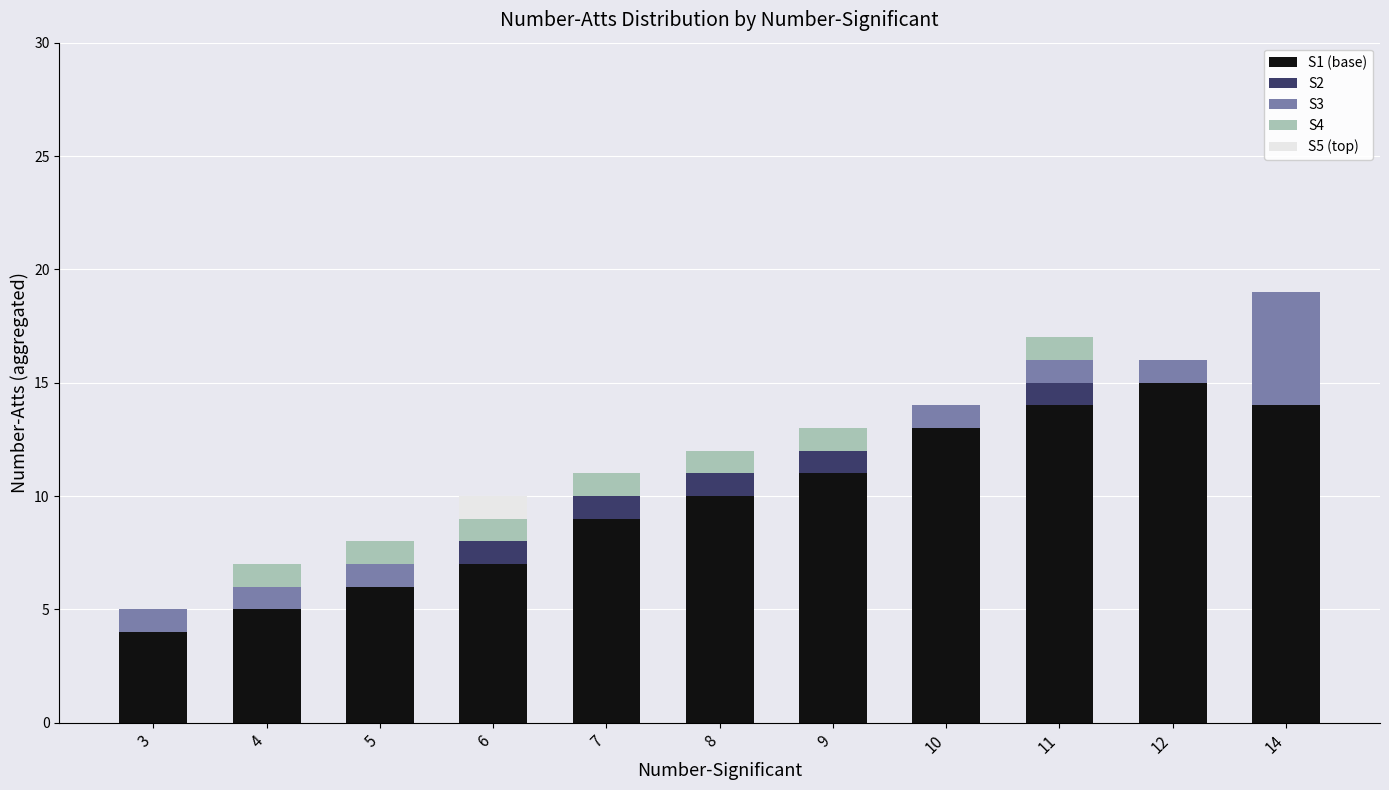

Is it true that S1 (base) equals 6 at 5?

True